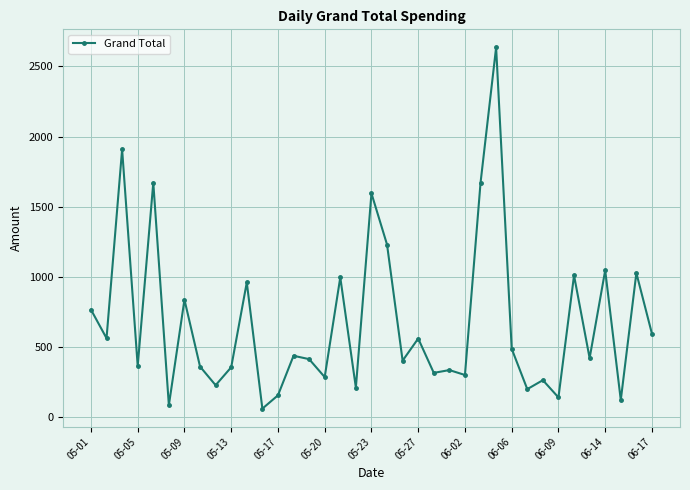

What is the value of the 22nd point from the left?

560.0